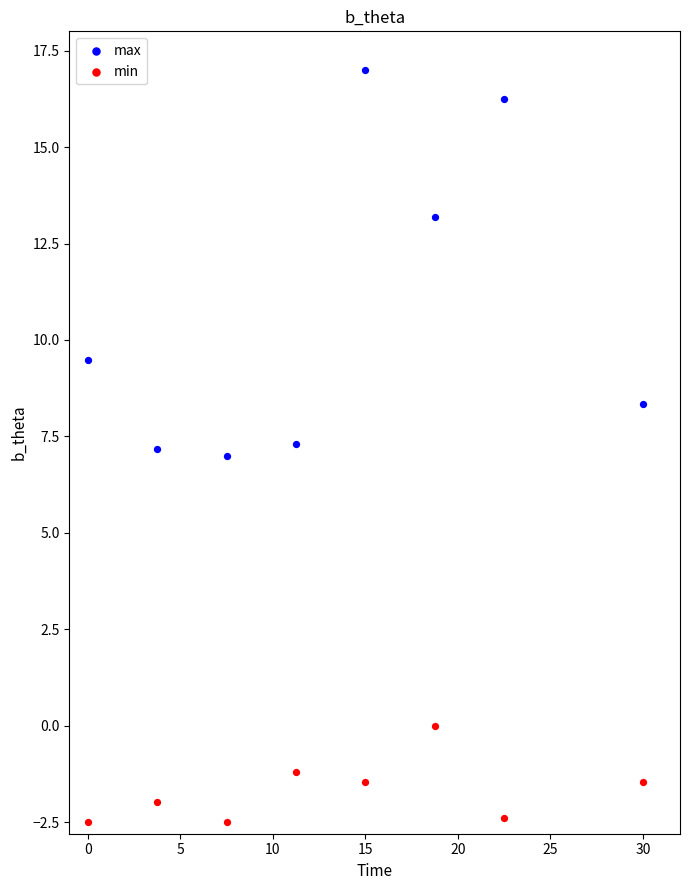

Which series reaches the minimum Y coordinate?

min